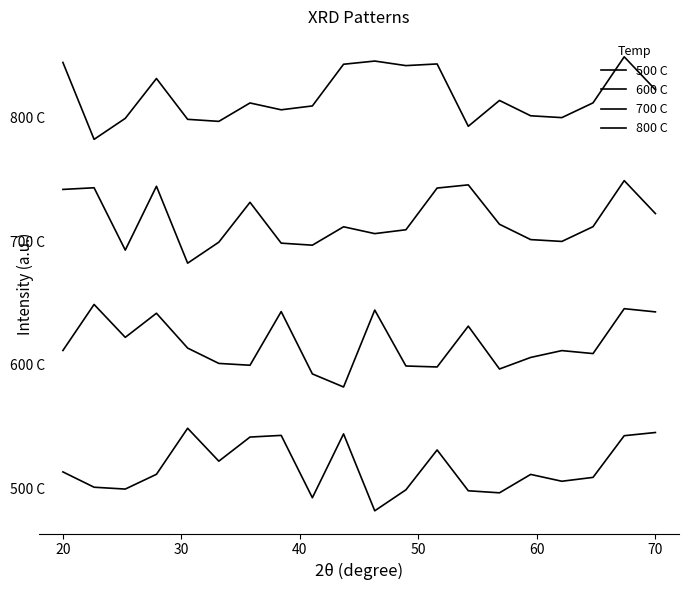

Does the chart have visible grid lines?

No